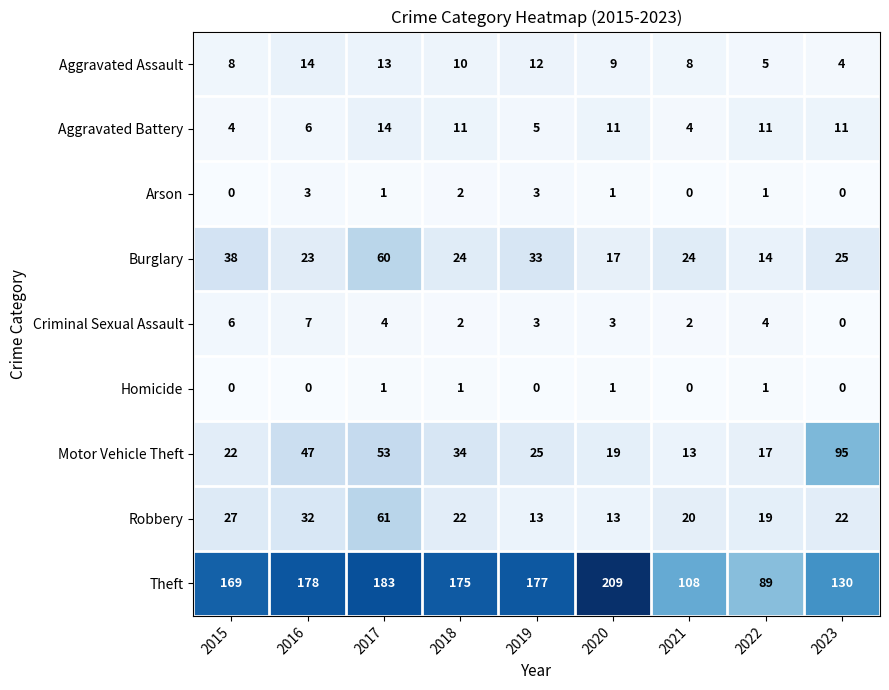

Count the Aggravated Assault values in the range 8 to 12.

5